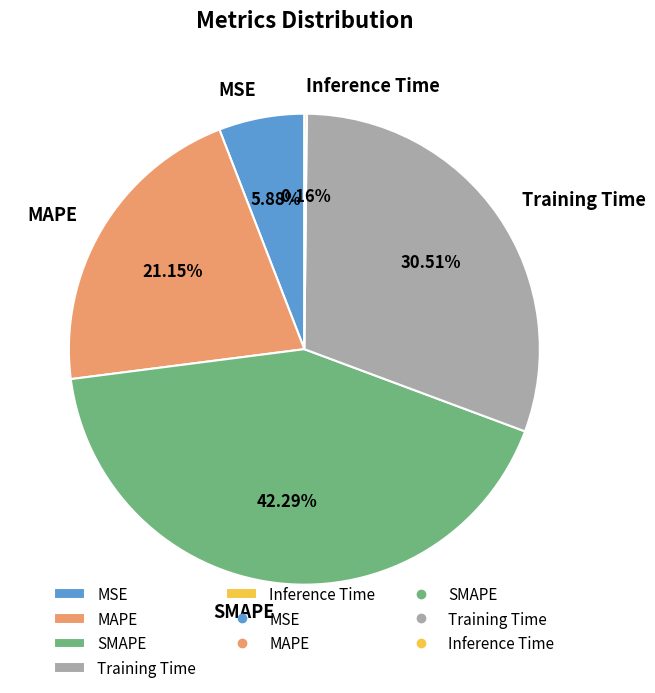

To the nearest percent, what portion does Training Time represent?

31%